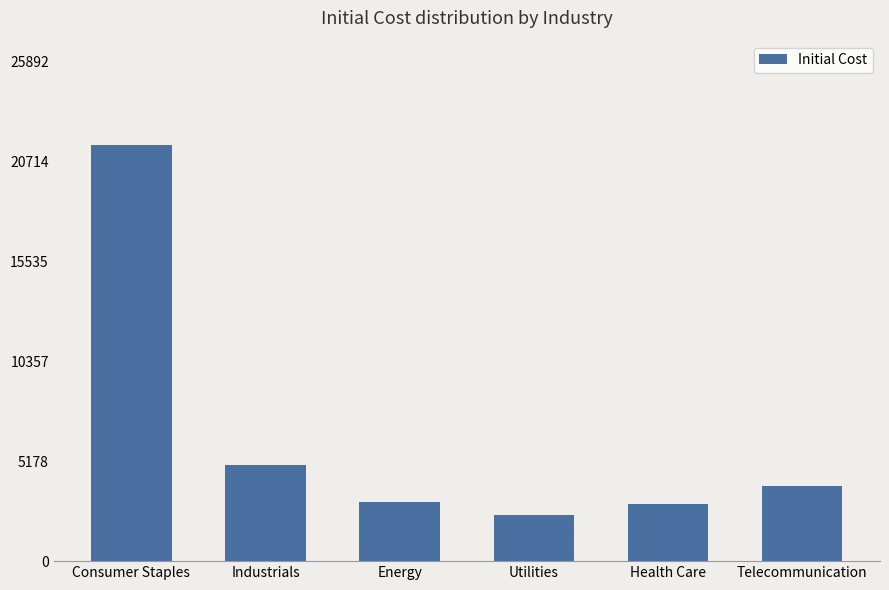

What is the sum of the values at Utilities and Consumer Staples?

23970.7